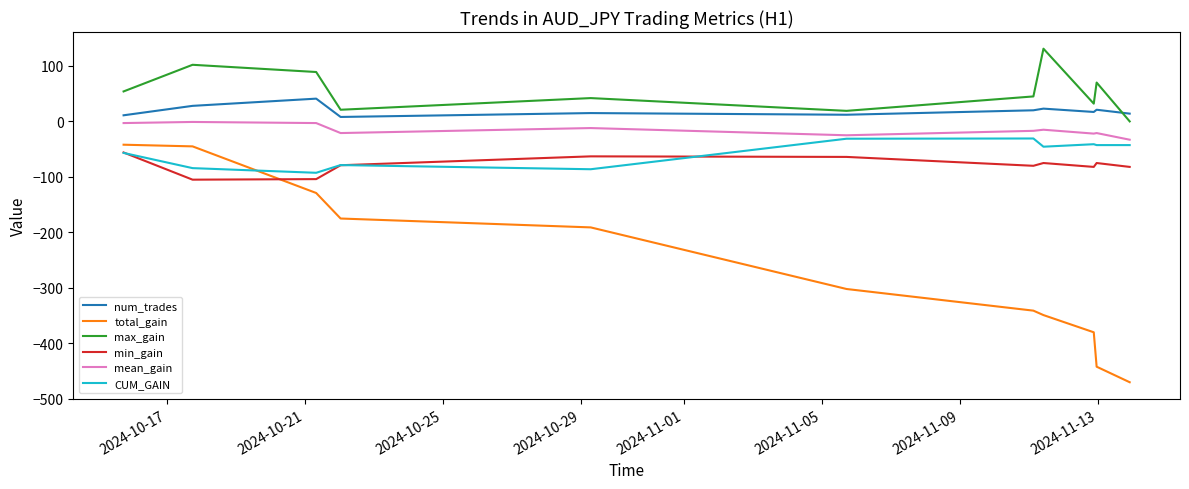

What is the maximum value shown in the chart?

131.0